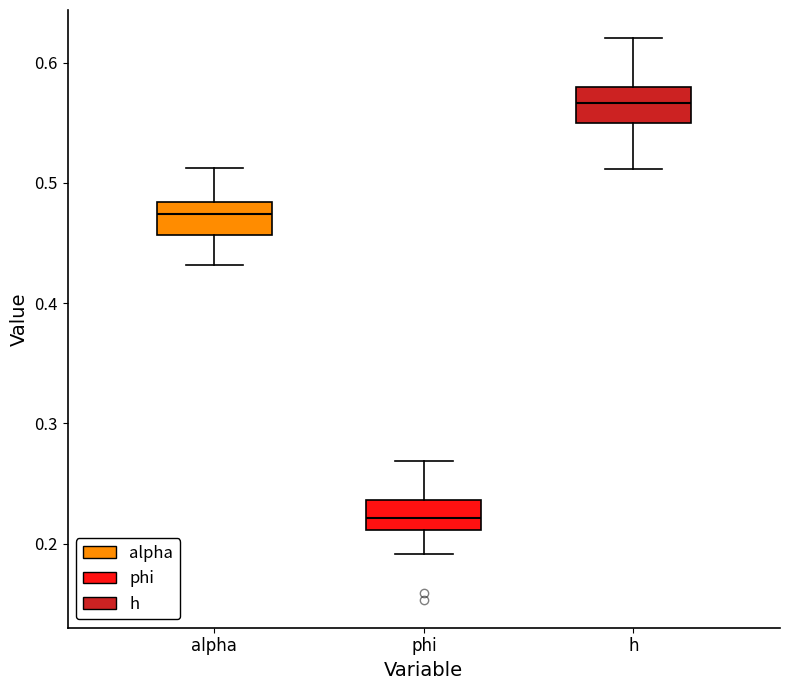

Reading left to right, transcribe this box plot: for each box, give where its median line is, the range the box spans, and where its two whiskers end, as read against the y-axis. The values are not printed on the chart, so give them approximately, as read against the axis.

alpha: median 0.47, box 0.46 to 0.48, whiskers 0.43 to 0.51
phi: median 0.22, box 0.21 to 0.24, whiskers 0.19 to 0.27
h: median 0.57, box 0.55 to 0.58, whiskers 0.51 to 0.62